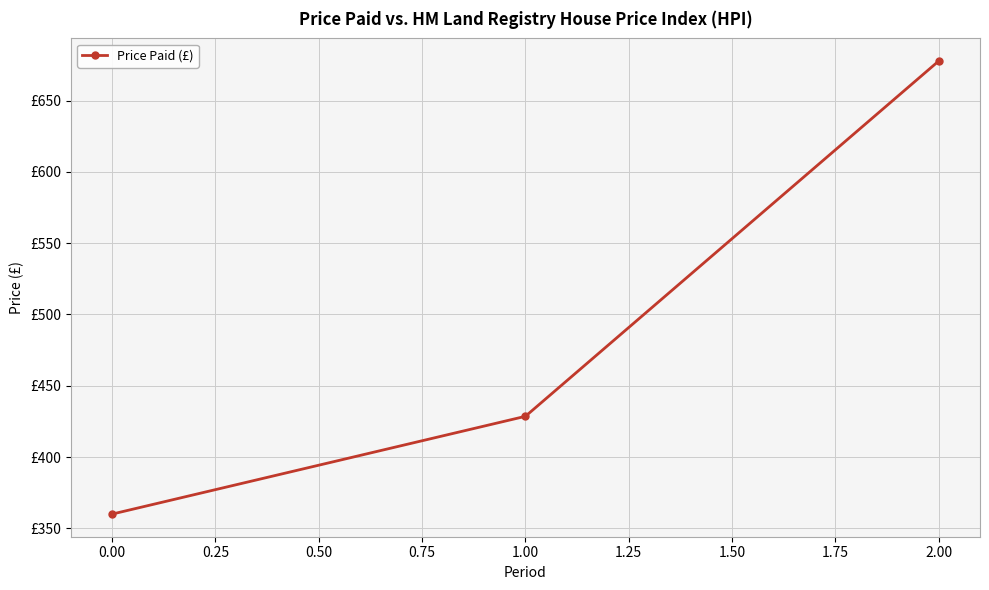

What is the difference between the maximum and minimum values?

317.8